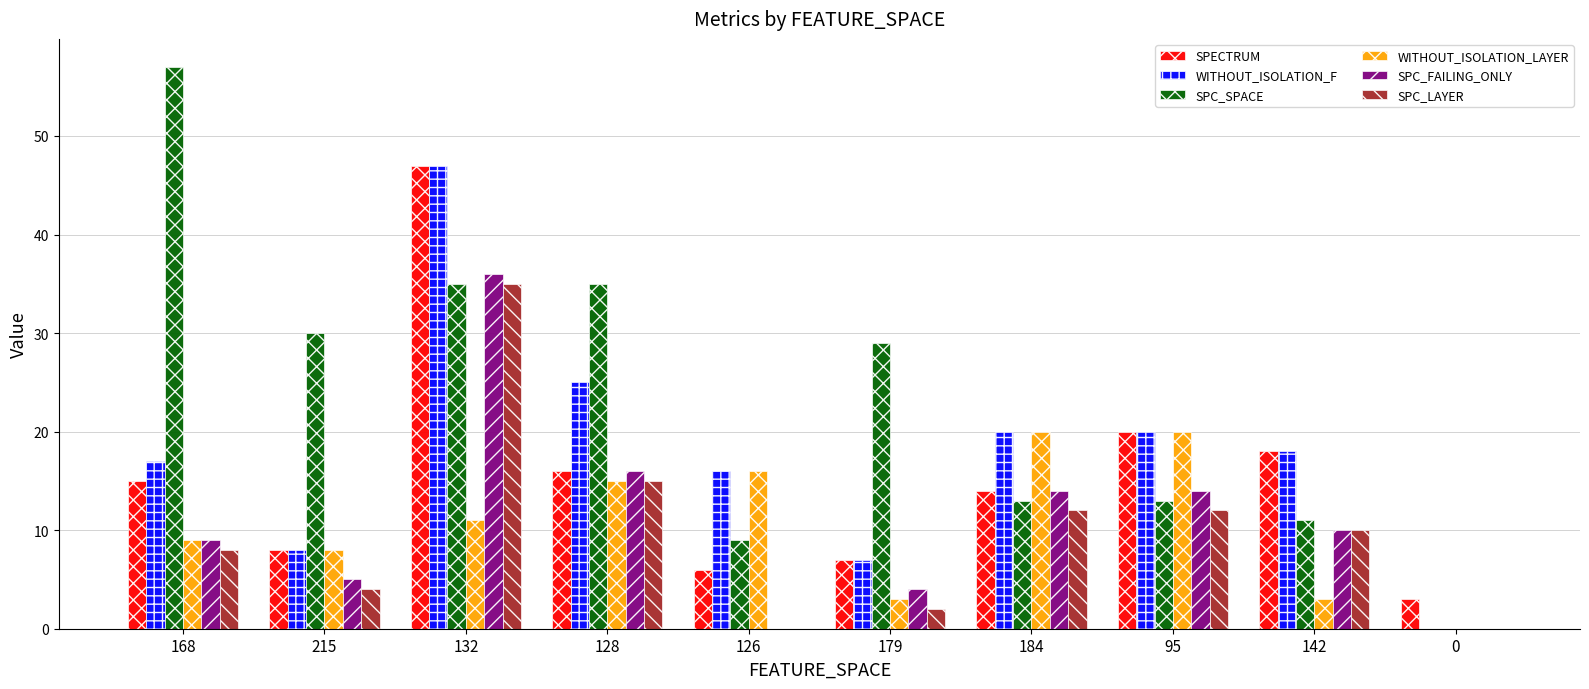

What is the highest value of the WITHOUT_ISOLATION_F series?

47